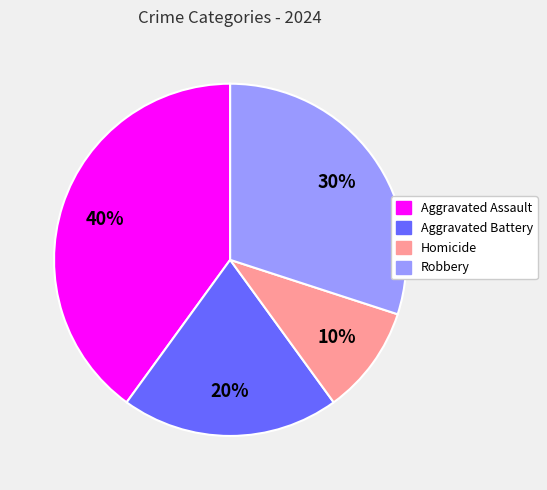

True or false: Aggravated Battery accounts for 31% of the total.

False